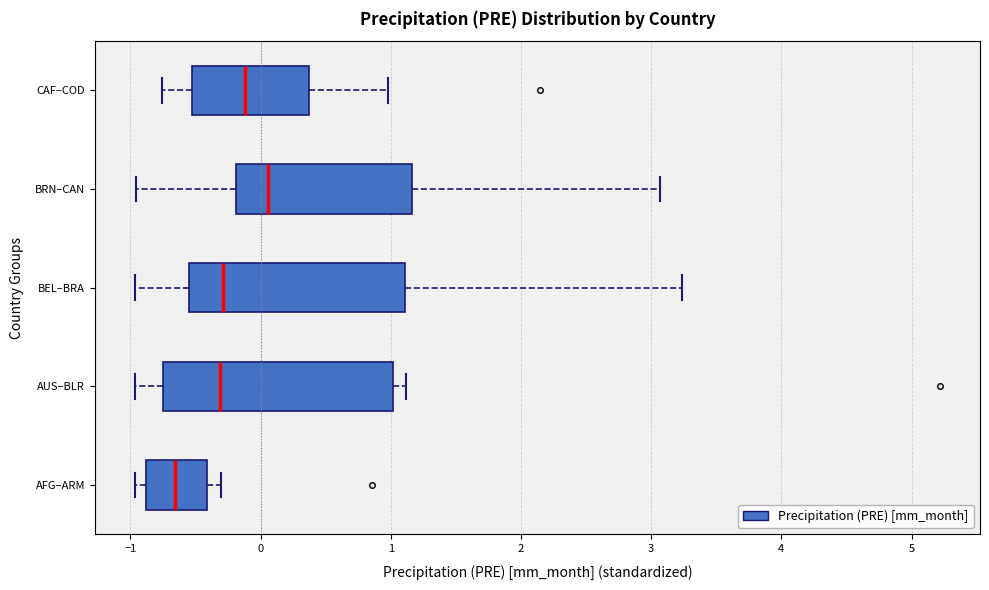

Which box's median line is the furthest to the left?

AFG–ARM